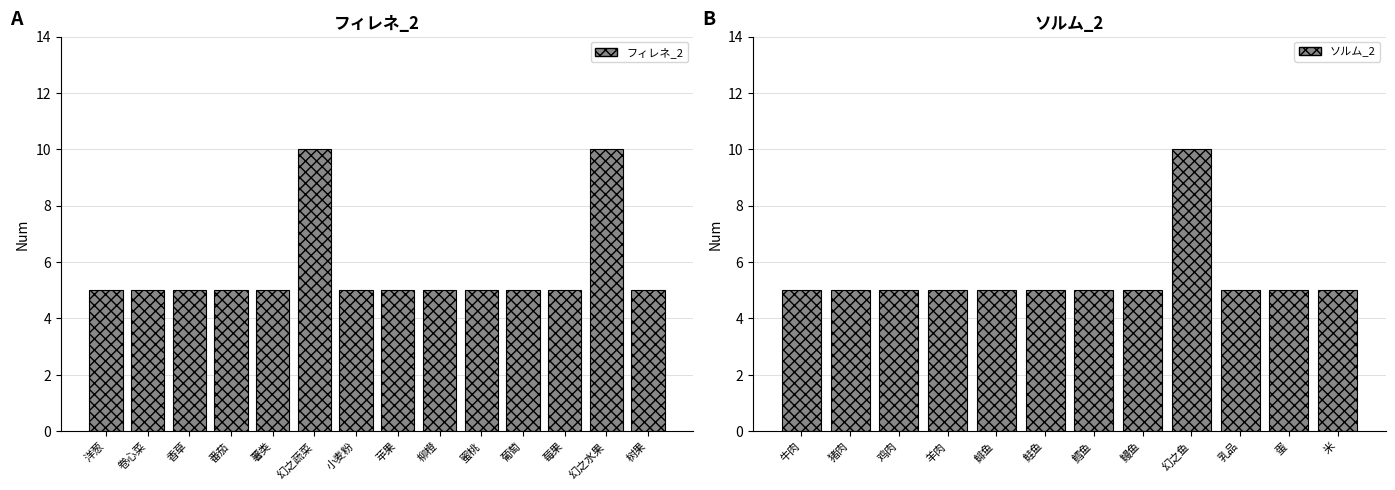

Is it true that the value at 幻之水果 is 10?

True